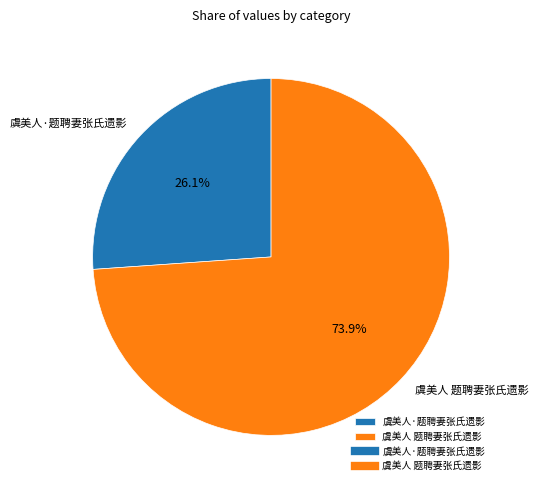

Count the number of slices in the pie.

2